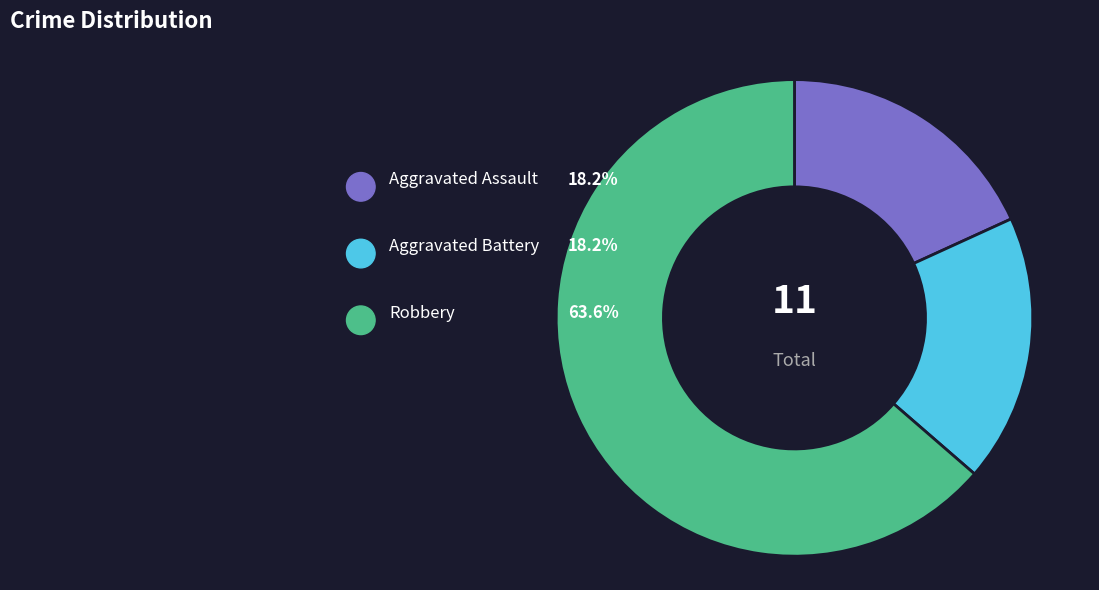

Does Robbery account for over 50% of the chart?

Yes